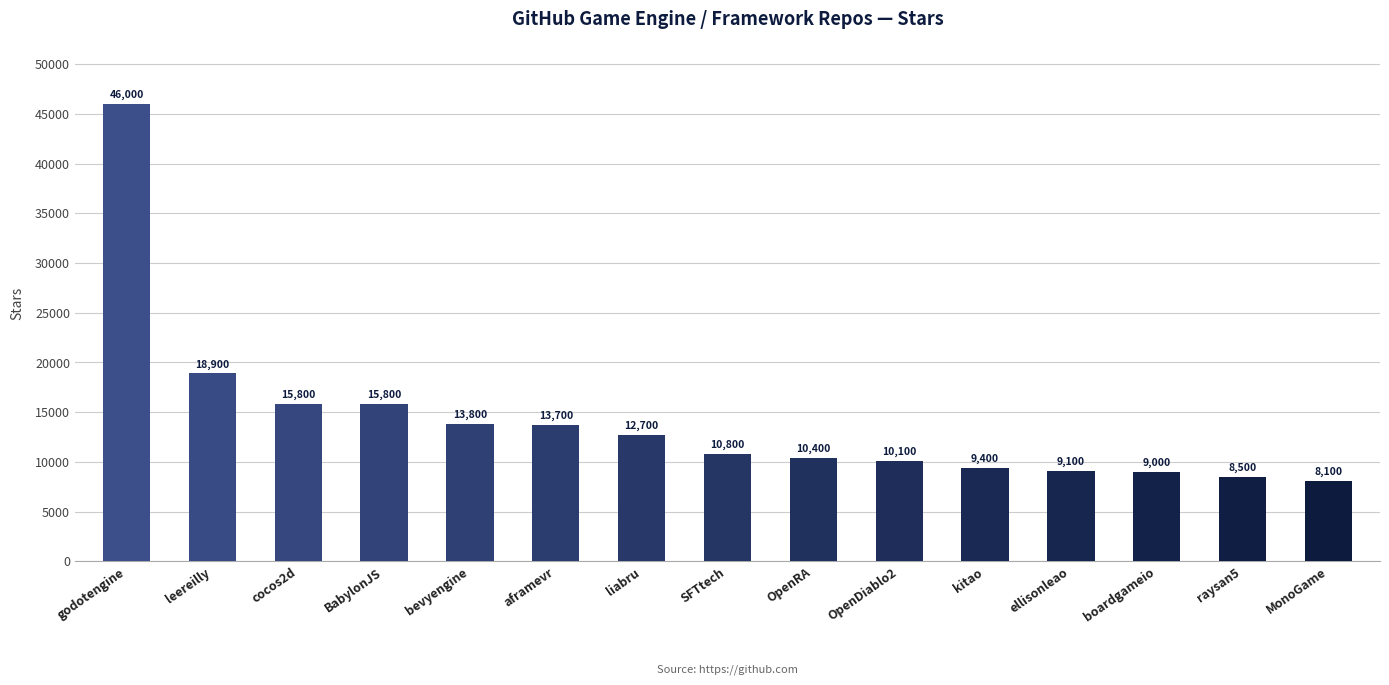

What is the approximate value at SFTtech?

10800